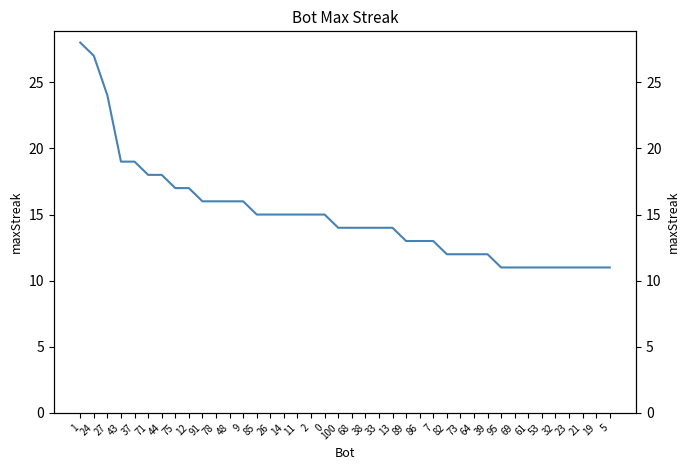

Which category has the highest value across all series?

1